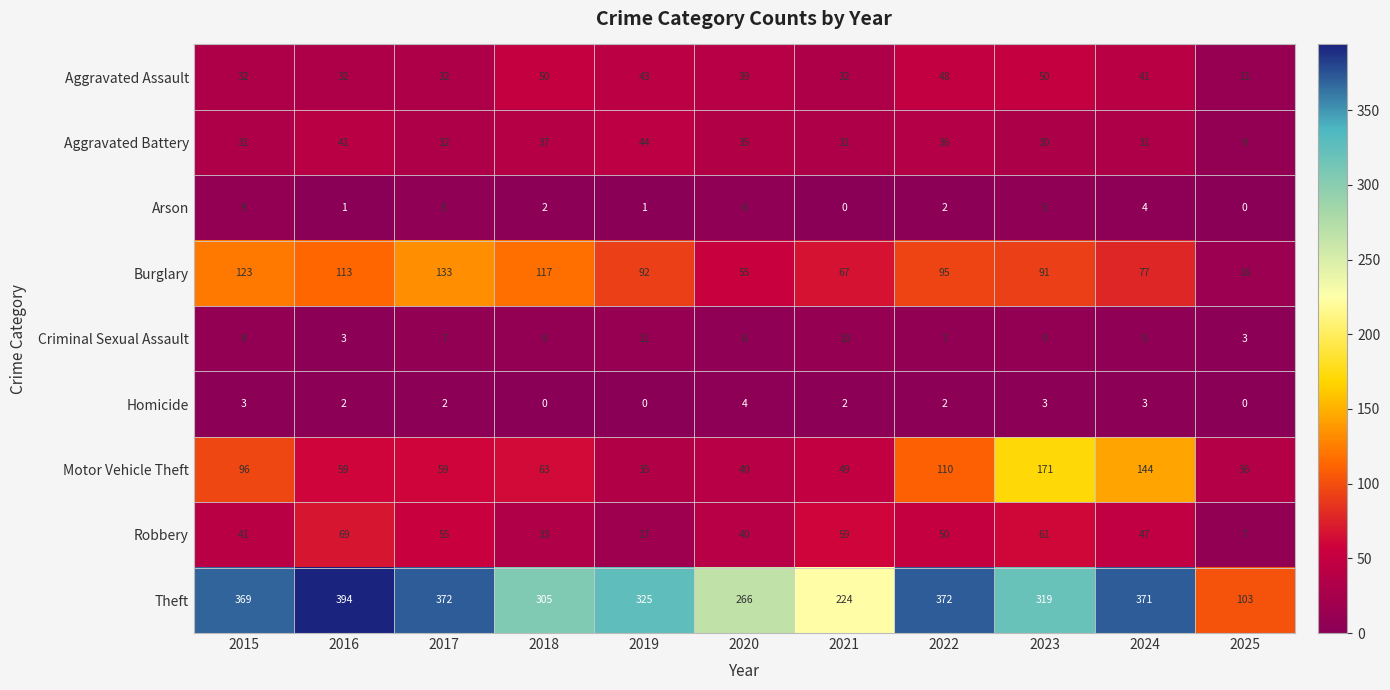

Which series has the largest range (max minus min)?

Theft